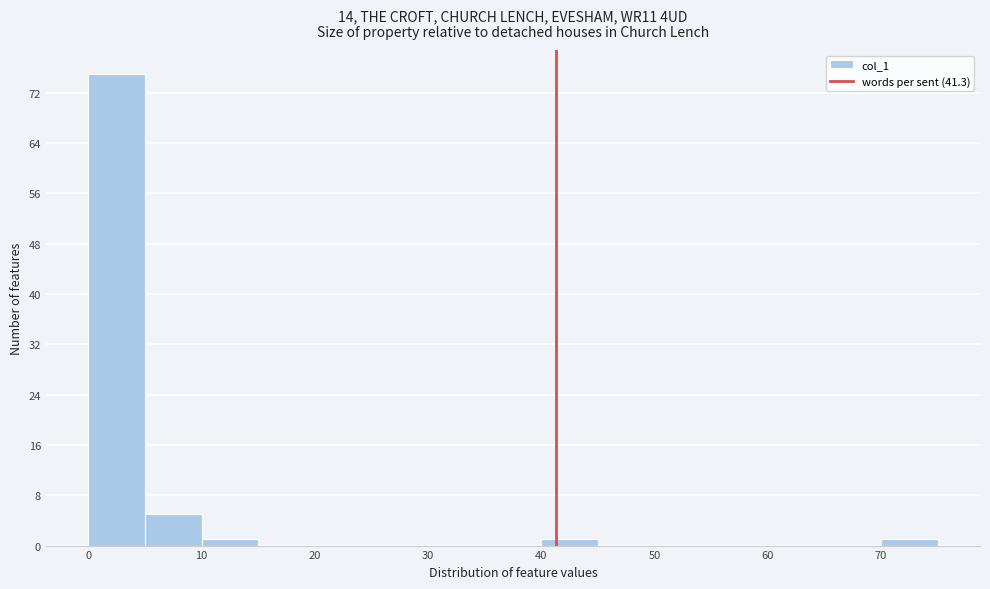

Which range on the x-axis has the tallest bar?

0 to 5